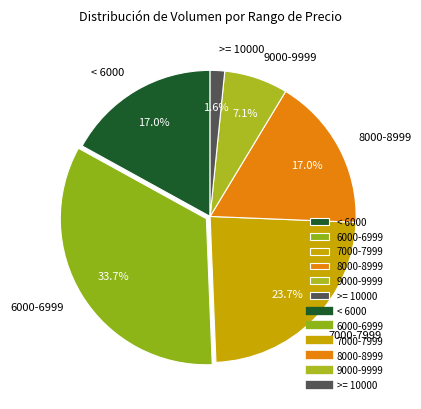

Does < 6000 represent more than half of the total?

No